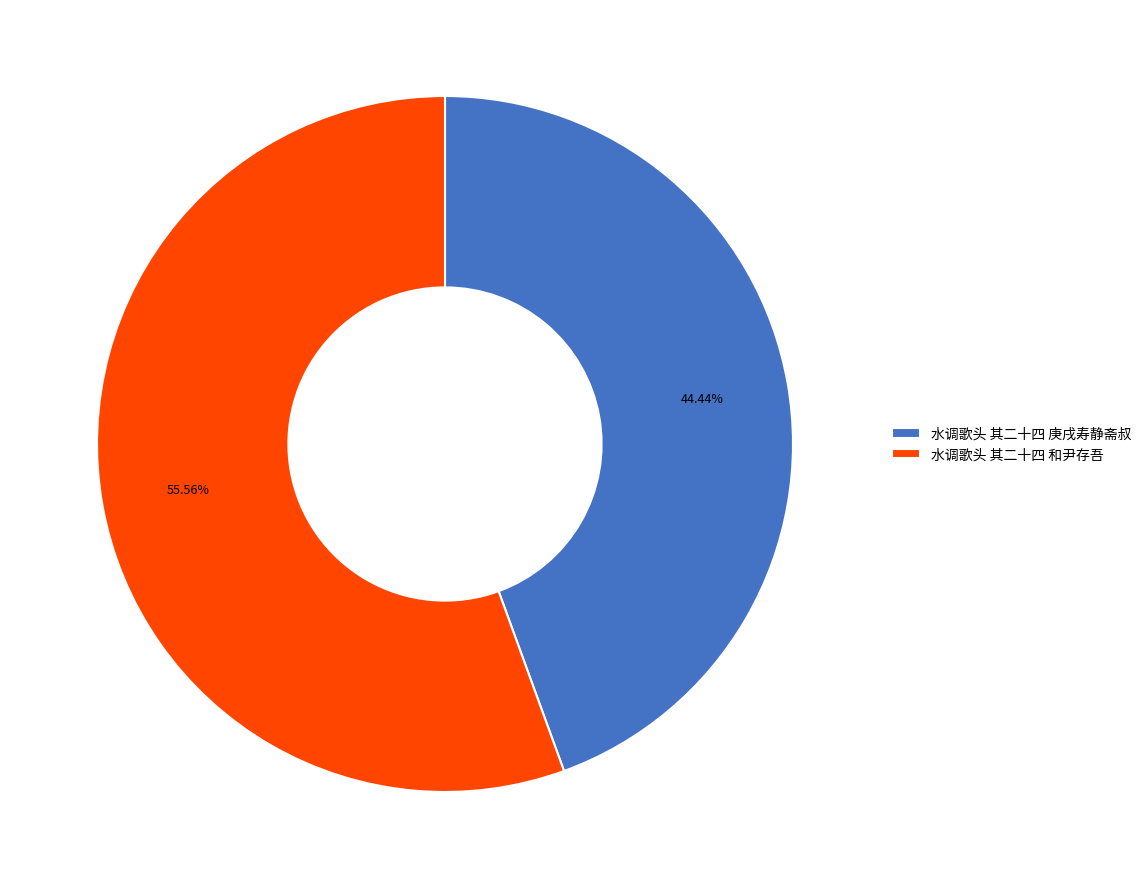

Rank the categories by value from lowest to highest.

水调歌头 其二十四 庚戌寿静斋叔, 水调歌头 其二十四 和尹存吾